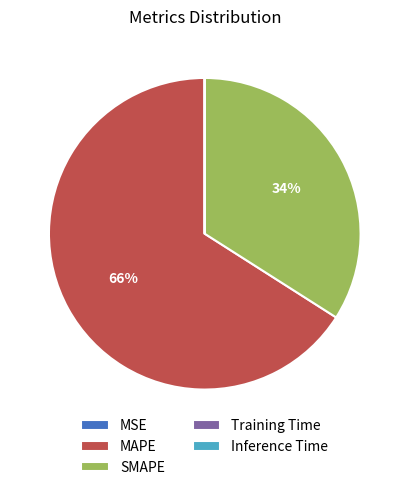

What is the majority slice?

MAPE